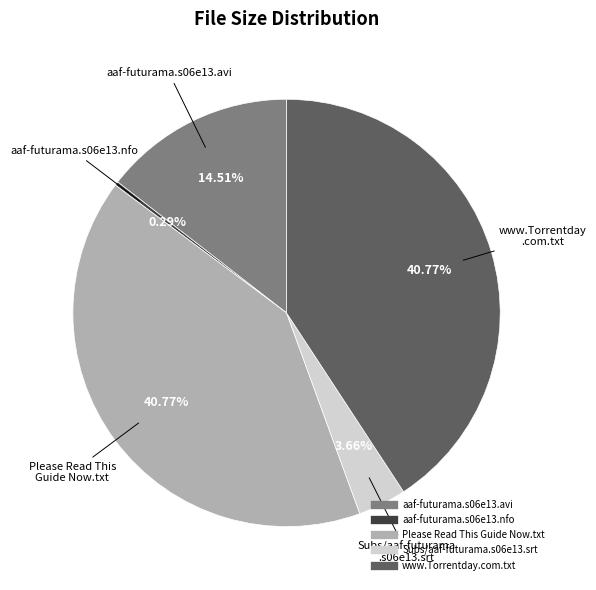

Is it true that Please Read This Guide Now.txt is 41% of the pie?

True